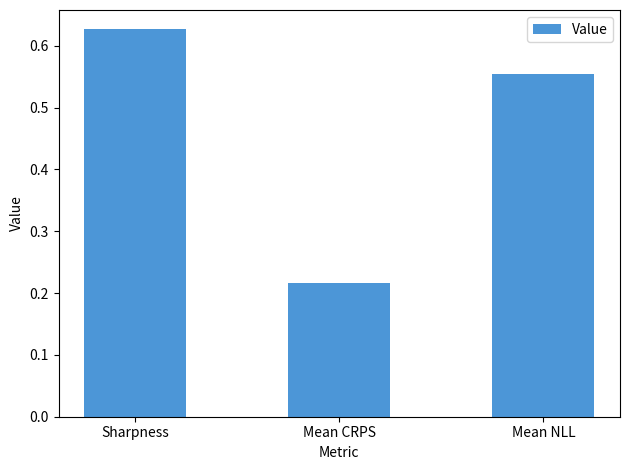

The value at Mean NLL is 0.9. True or false?

False